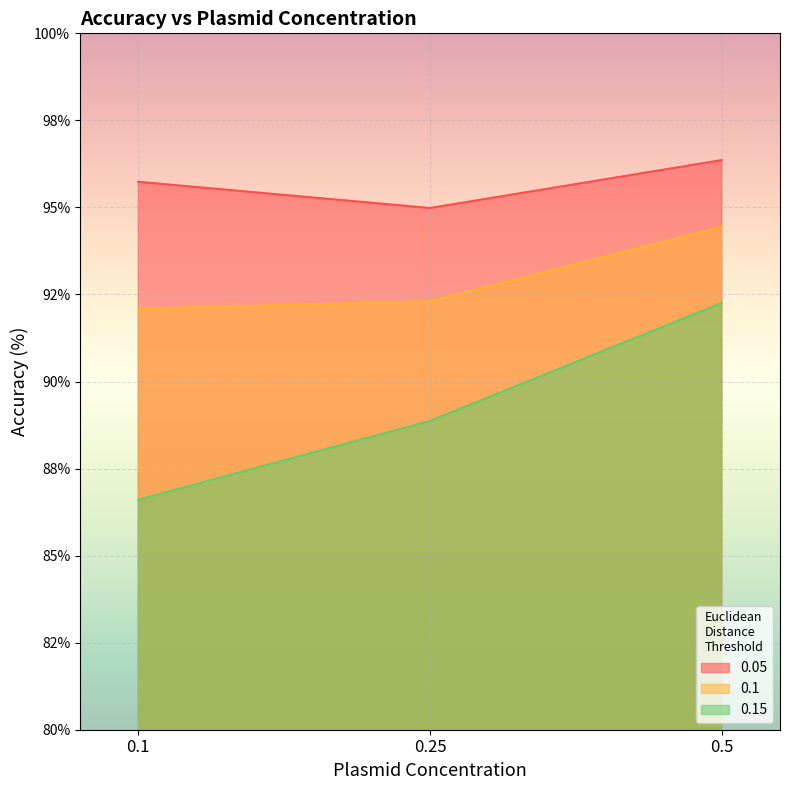

How many data points in 0.15 are above 88?

2